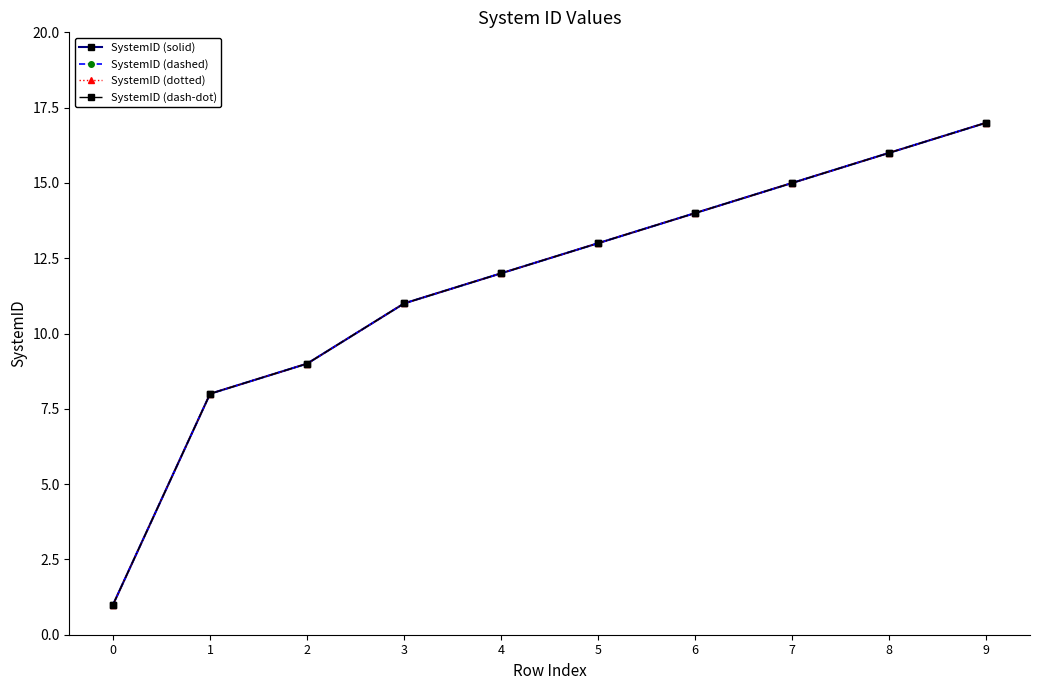

Does the chart have visible grid lines?

No